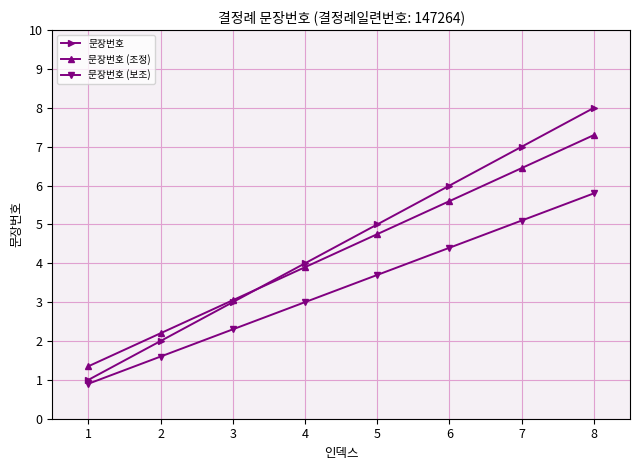

What is the average value of the 문장번호 series?

4.5